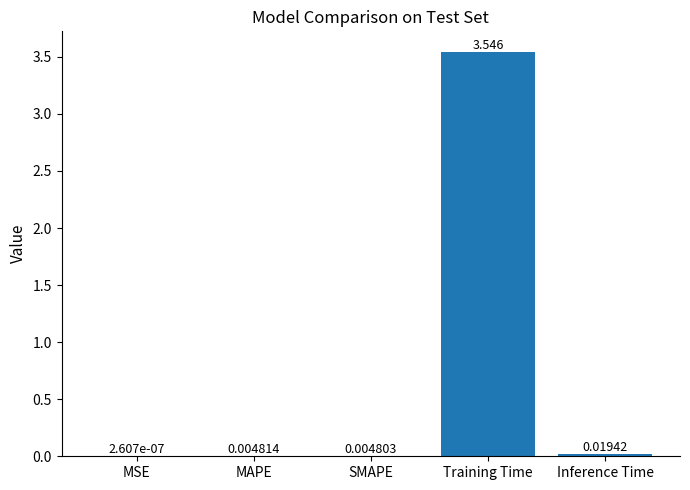

How many series are shown in this chart?

1